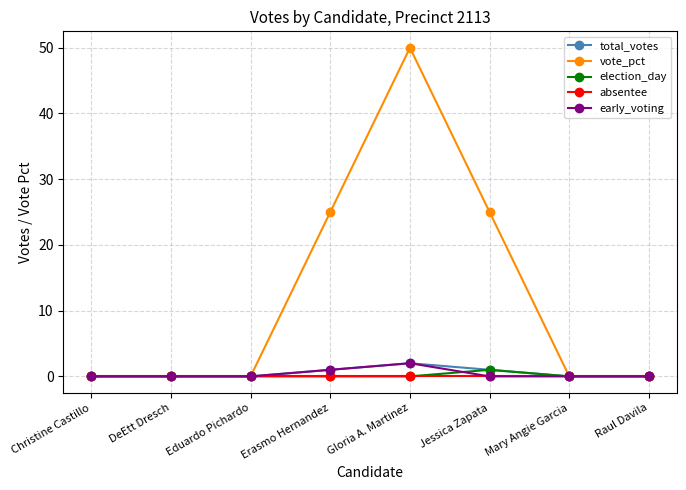

The value of early_voting at Jessica Zapata is 0. True or false?

True